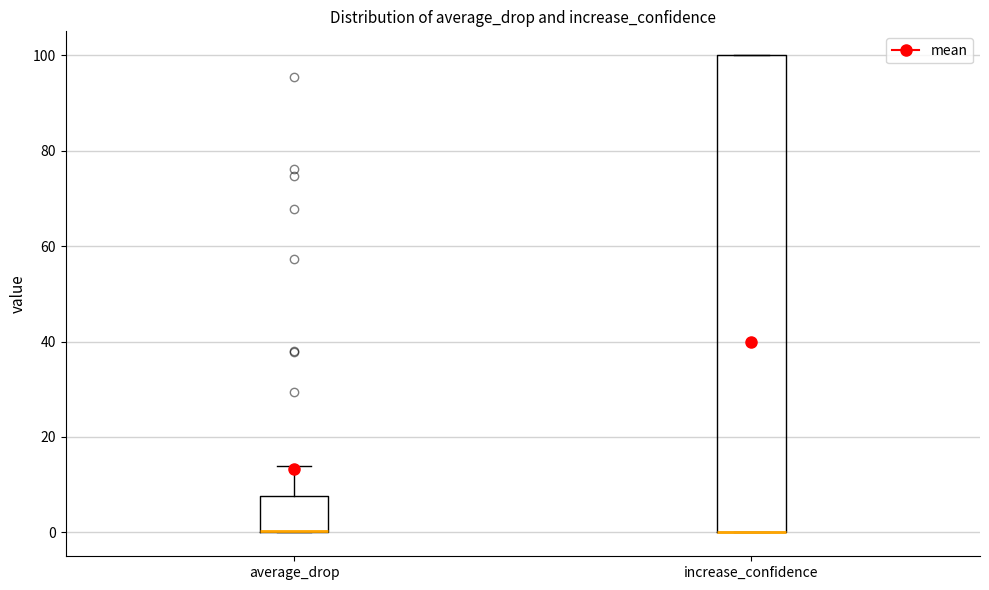

Where is the lower edge of the box for increase_confidence on the y-axis? The values are not printed on the chart, so give them approximately, as read against the axis.

0